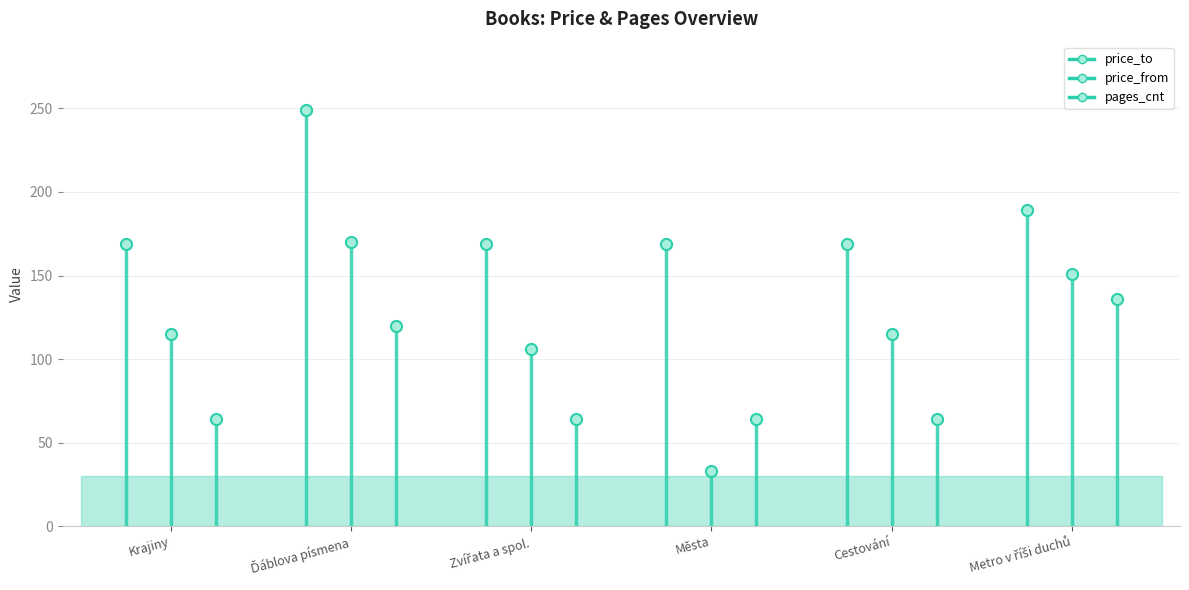

True or false: pages_cnt has more than 2 interior local peaks.

False